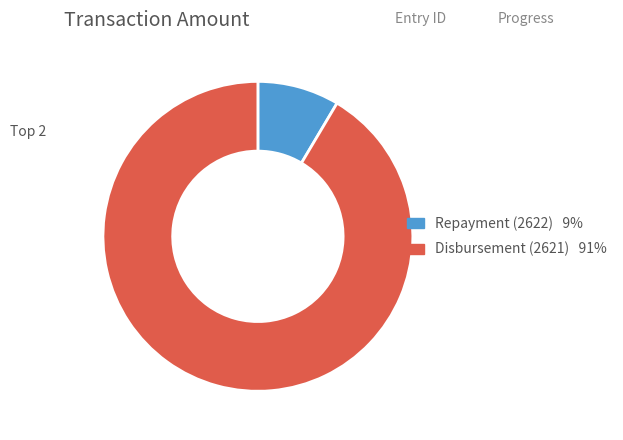

Does any single category account for the majority?

Yes